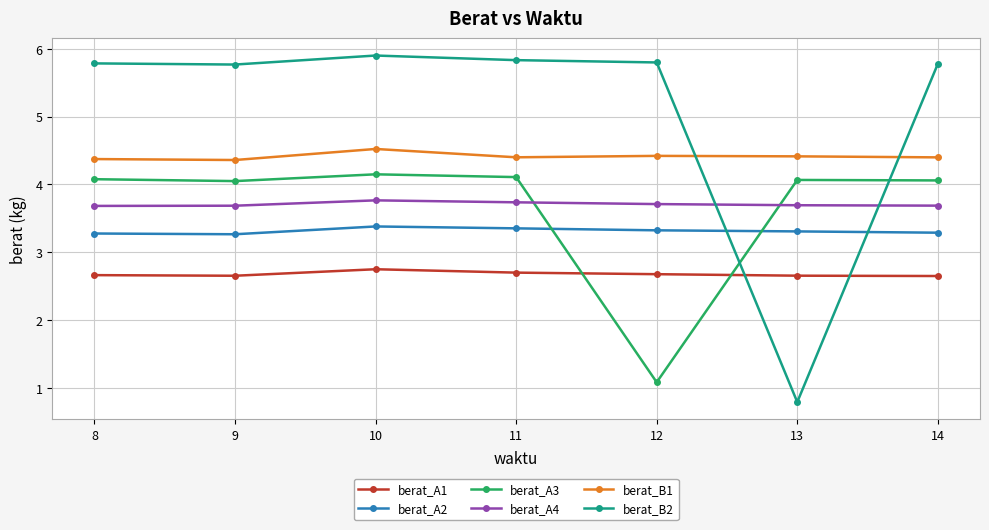

What is the value of the berat_A2 point at the 7th from the left?

3.3